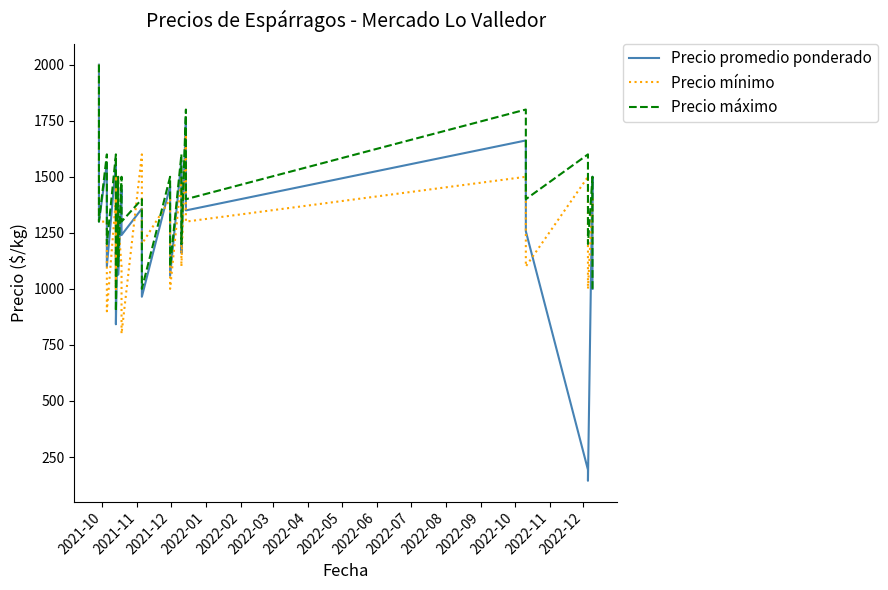

How many intersections are there between Precio promedio ponderado and Precio mínimo?

8